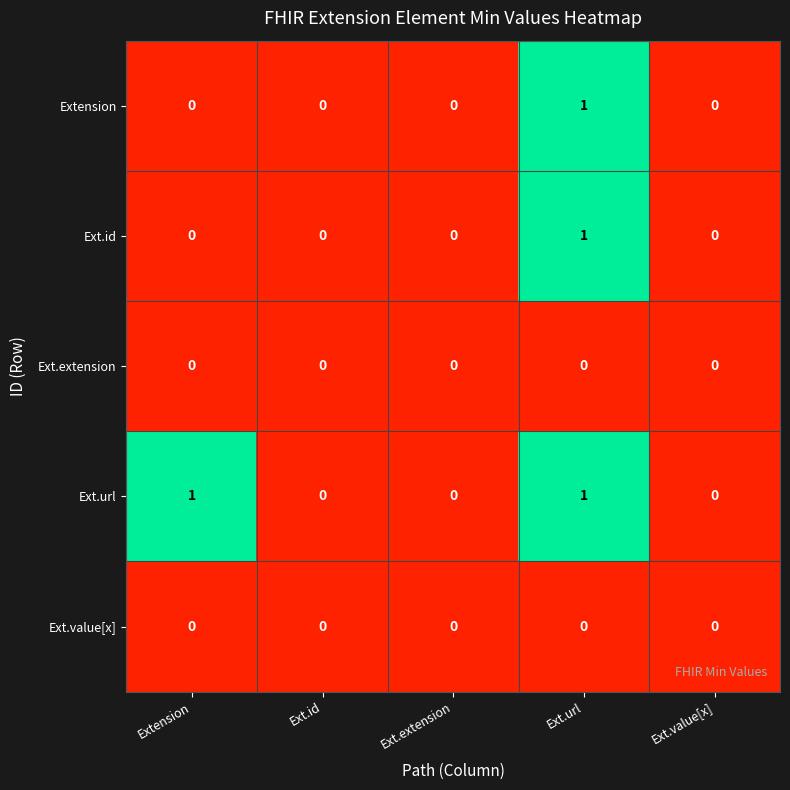

Reading left to right, extract all data points from this chart.

Extension: 0	0	0	1	0
Ext.id: 0	0	0	1	0
Ext.extension: 0	0	0	0	0
Ext.url: 1	0	0	1	0
Ext.value[x]: 0	0	0	0	0